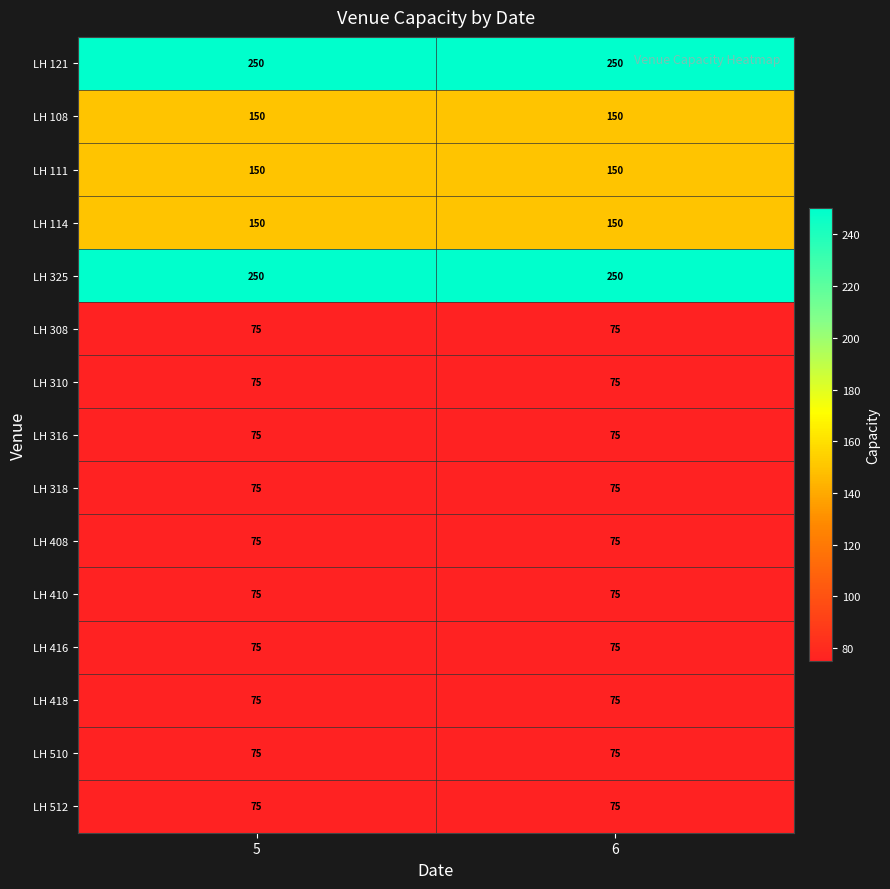

Reading left to right, extract all data points from this chart.

LH 121: 250	250
LH 108: 150	150
LH 111: 150	150
LH 114: 150	150
LH 325: 250	250
LH 308: 75	75
LH 310: 75	75
LH 316: 75	75
LH 318: 75	75
LH 408: 75	75
LH 410: 75	75
LH 416: 75	75
LH 418: 75	75
LH 510: 75	75
LH 512: 75	75